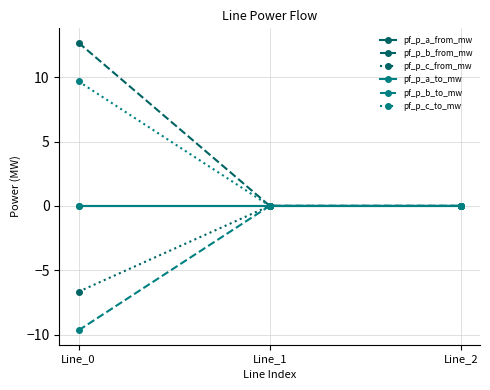

Which category has the lowest value across all series?

Line_0